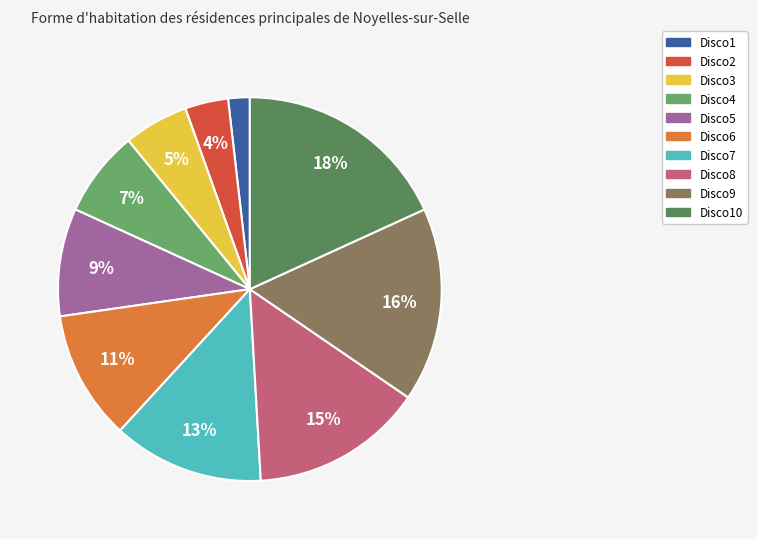

Do Disco10 and Disco7 together represent more than half of the pie?

No